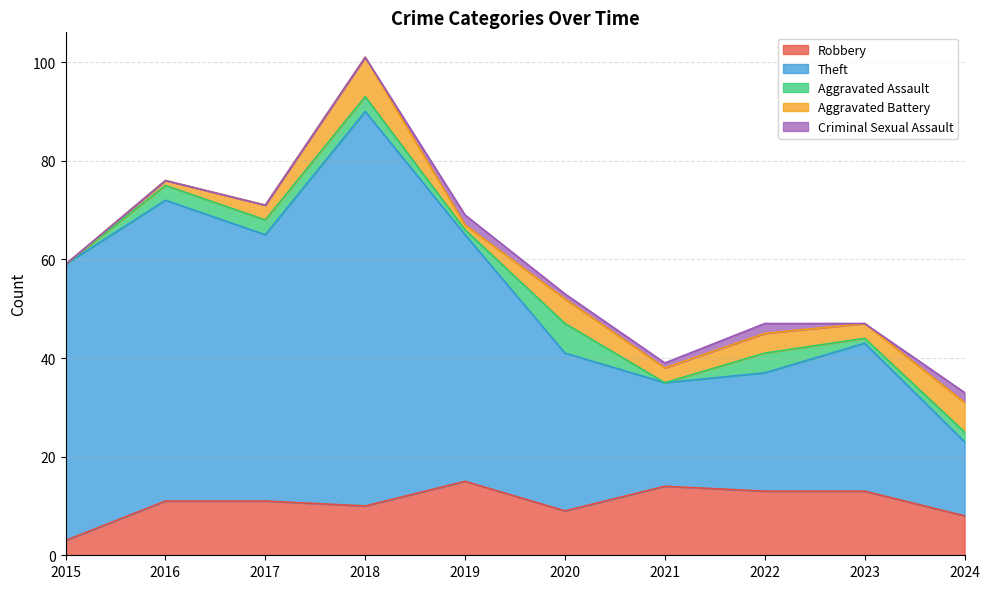

True or false: Robbery and Aggravated Assault cross at least once.

False